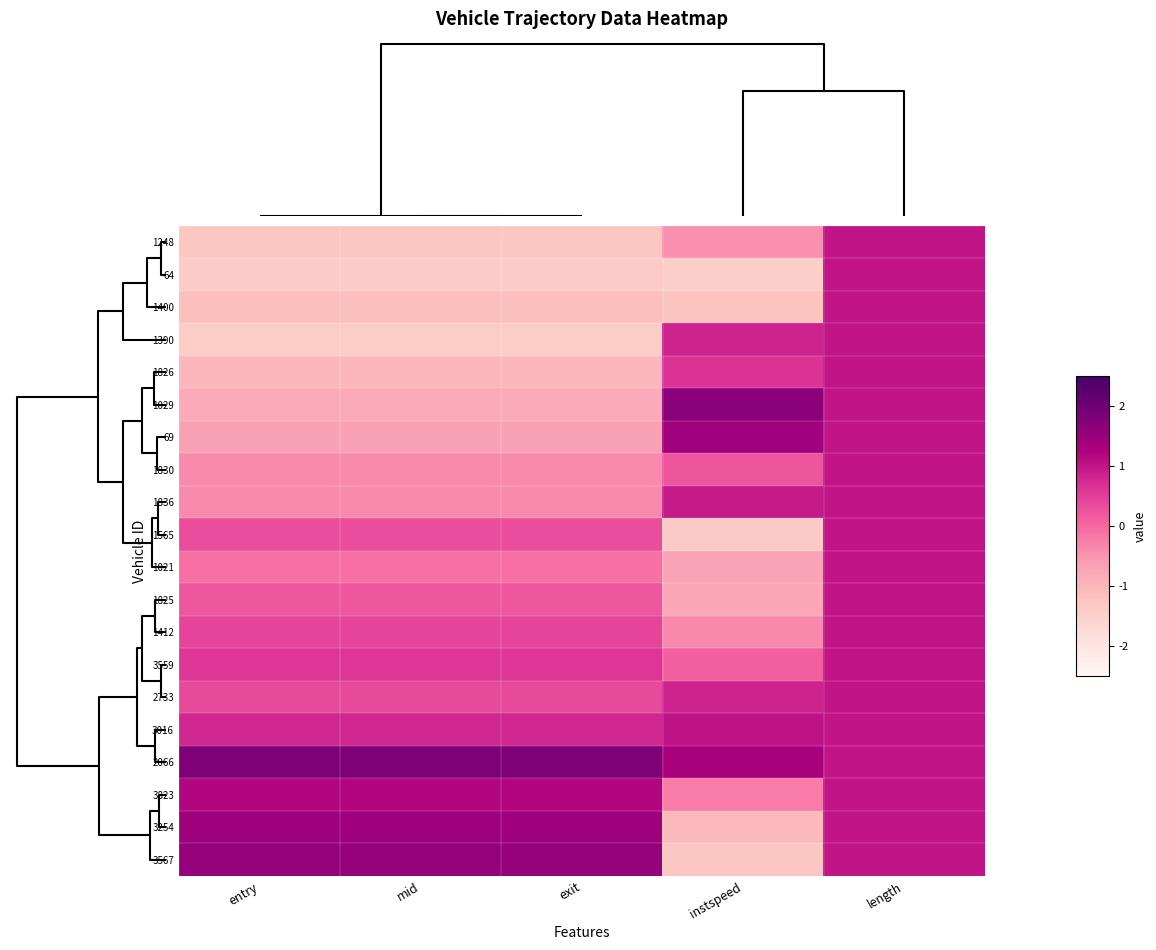

At length, list the series in order from largest to smallest.

1248, 64, 1400, 1390, 1826, 1029, 69, 1830, 1836, 1565, 1021, 1825, 1412, 3559, 2733, 3016, 2066, 3823, 3254, 3567